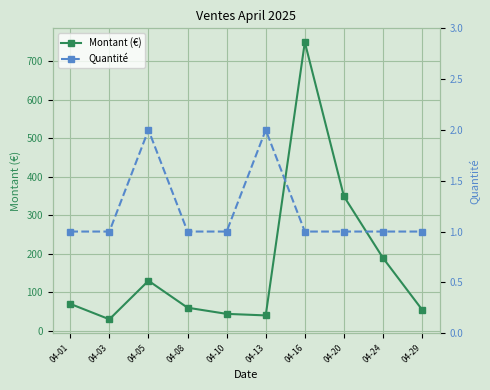

How many distinct data groups are displayed?

2